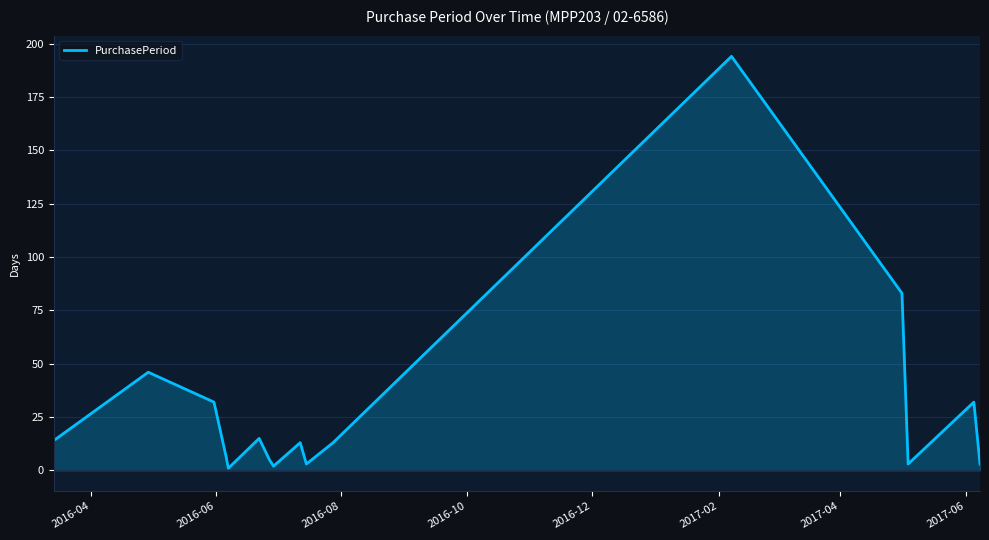

What is the difference between the maximum and minimum values?

193